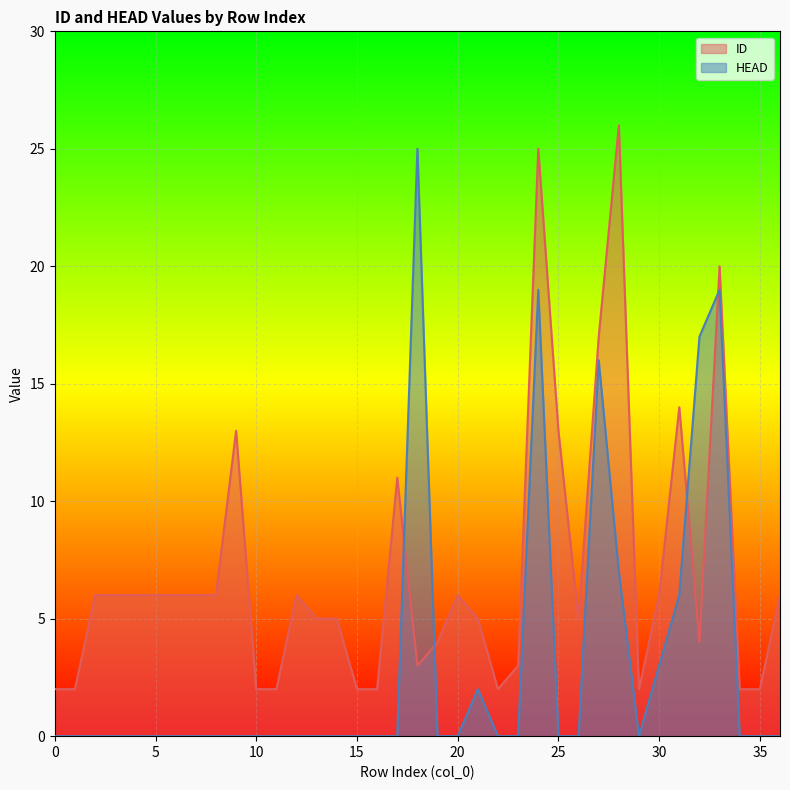

What is the difference between the highest and lowest values at 6?

6